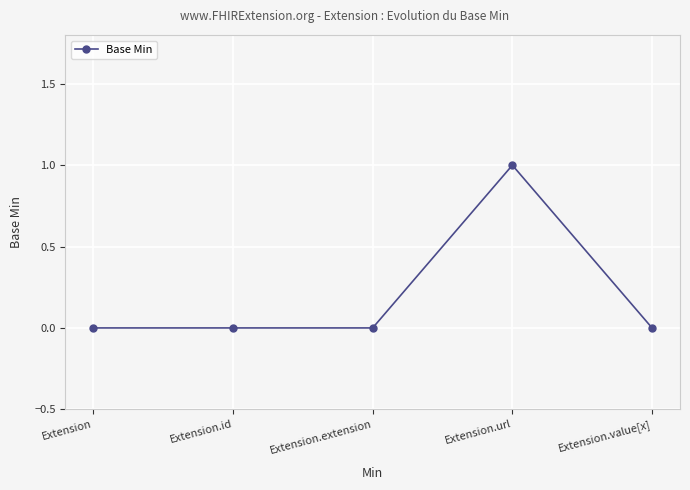

Is it true that the value at Extension.value[x] is 0?

True